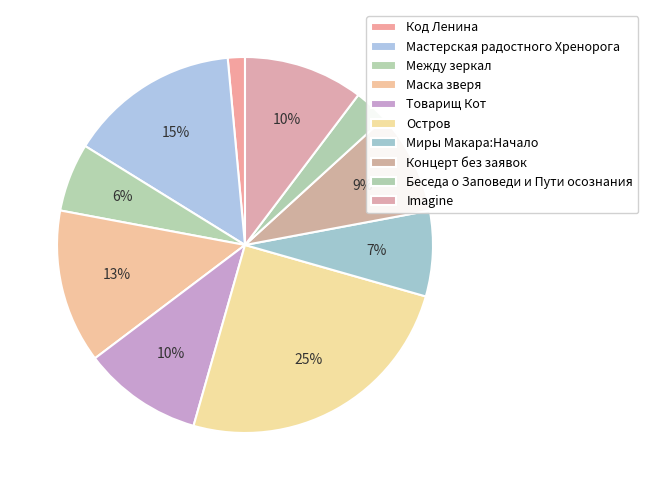

How many slices are in this pie chart?

10